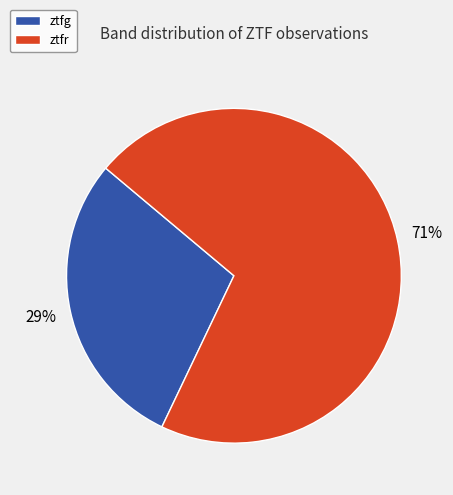

Does any single category account for the majority?

Yes